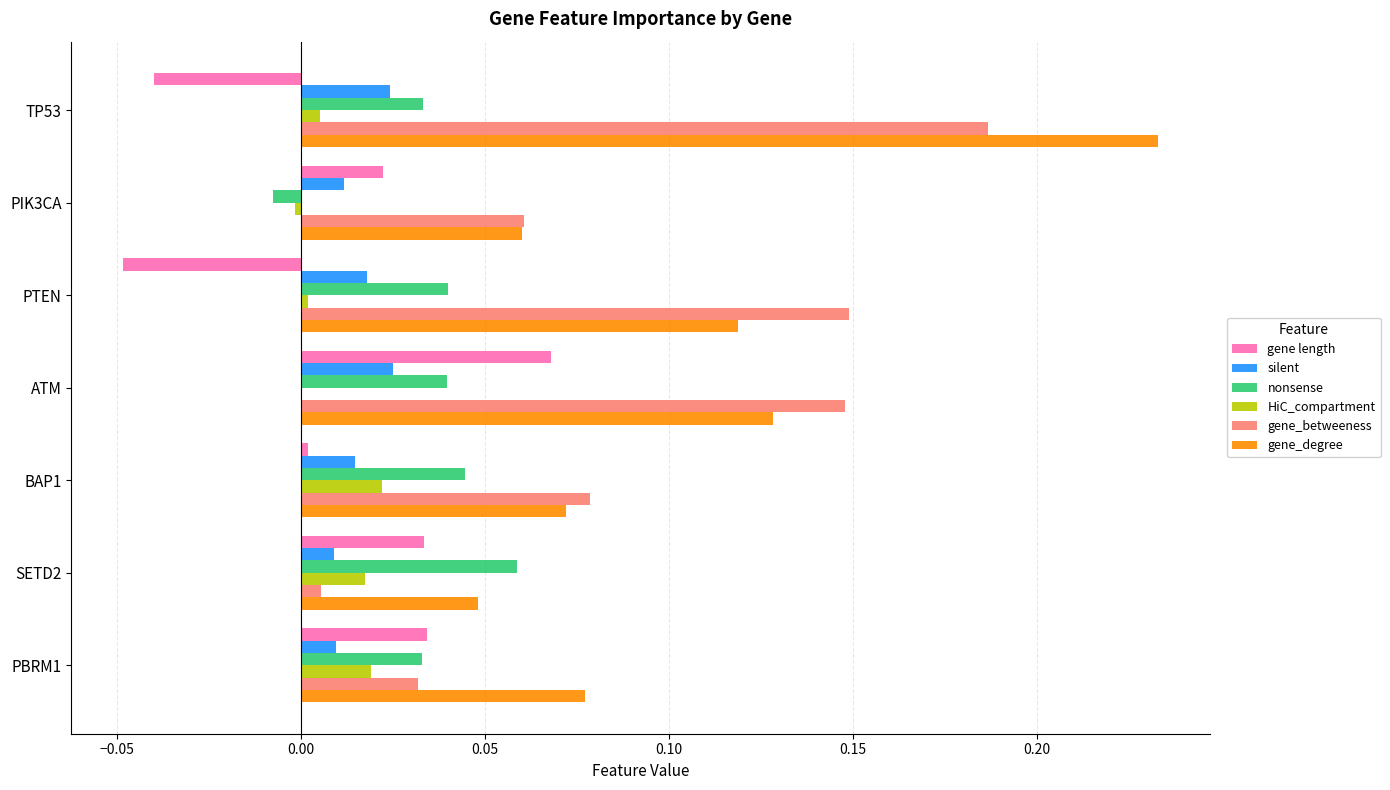

At which category is the sum across all series the highest?

TP53